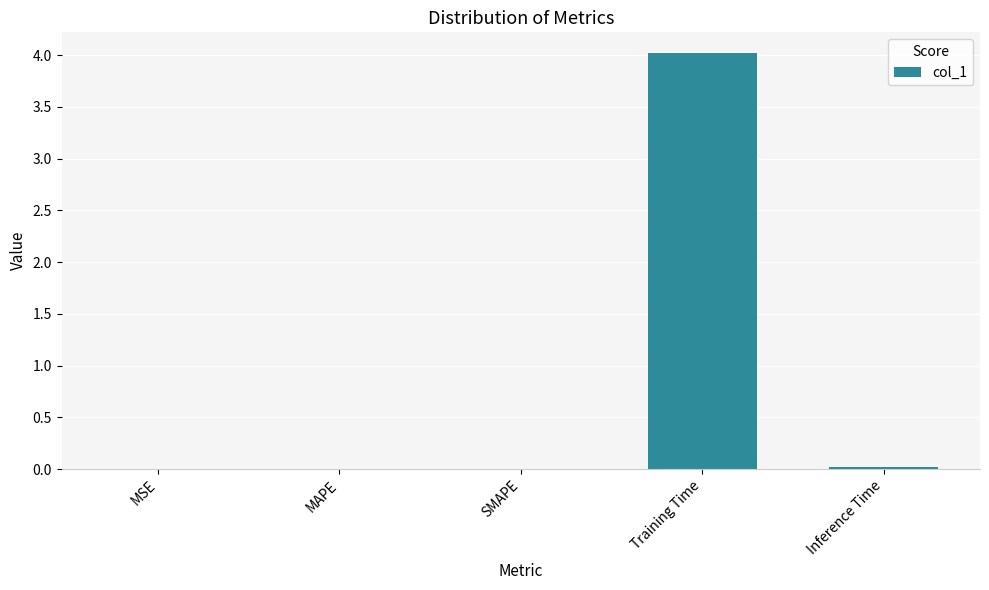

Read the value at Training Time.

4.0